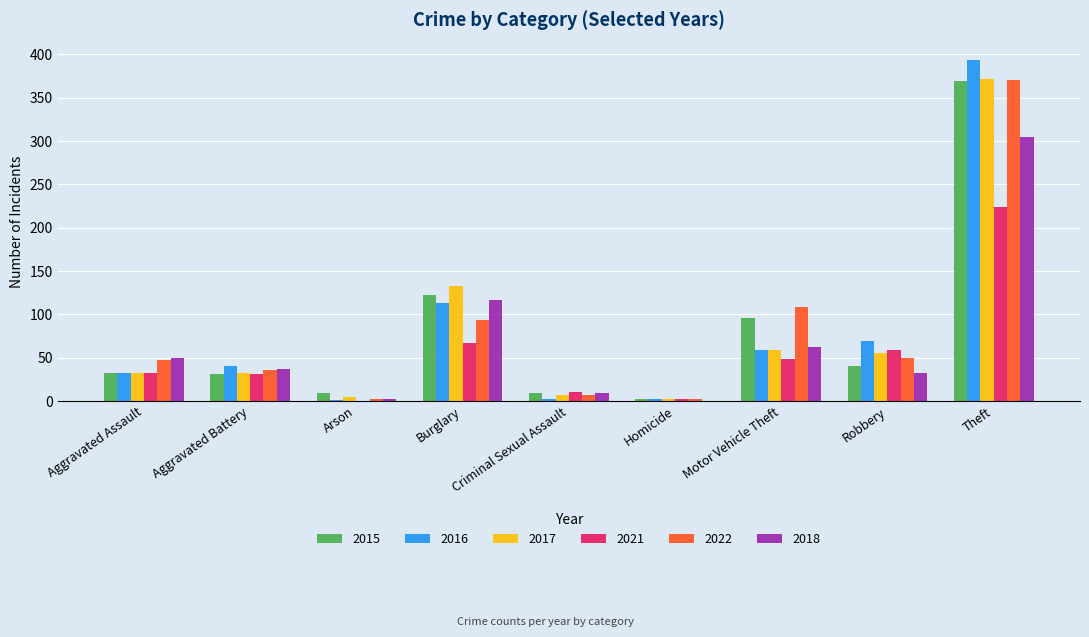

What is the total value across all series at Theft?

2035